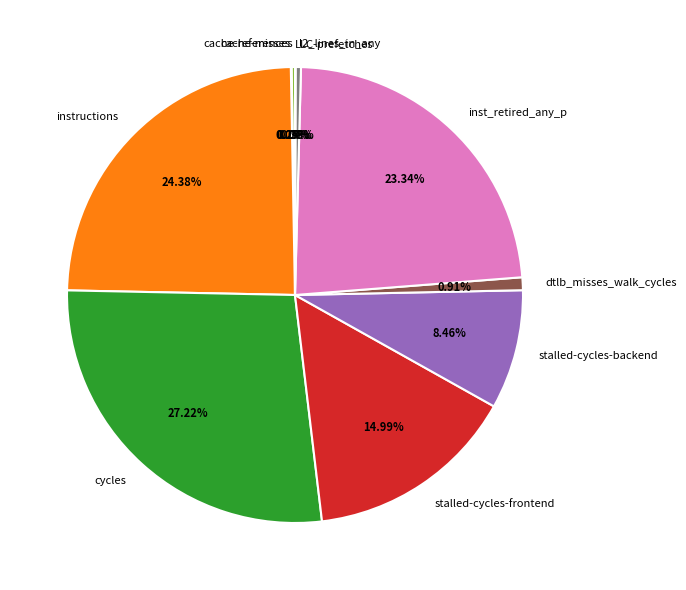

Combined, do stalled-cycles-backend and instructions account for over 50%?

No